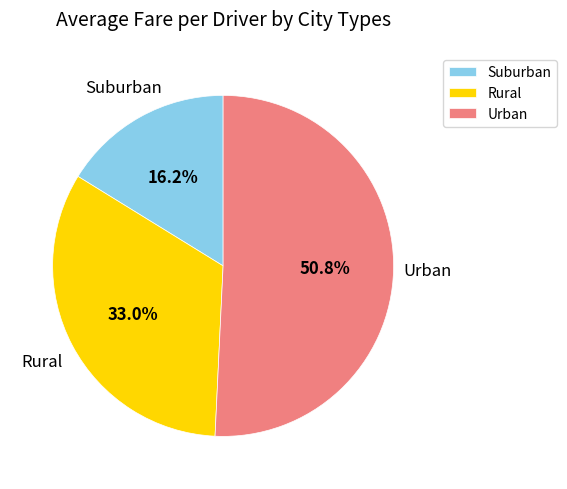

Which slice represents more than half of the pie?

Urban